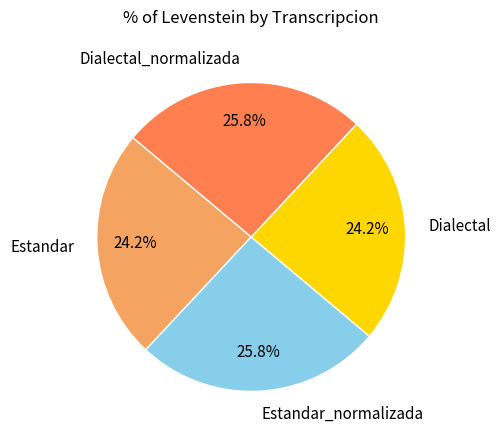

To the nearest percent, what is the difference between the Dialectal_normalizada and Dialectal slice percentages?

2%